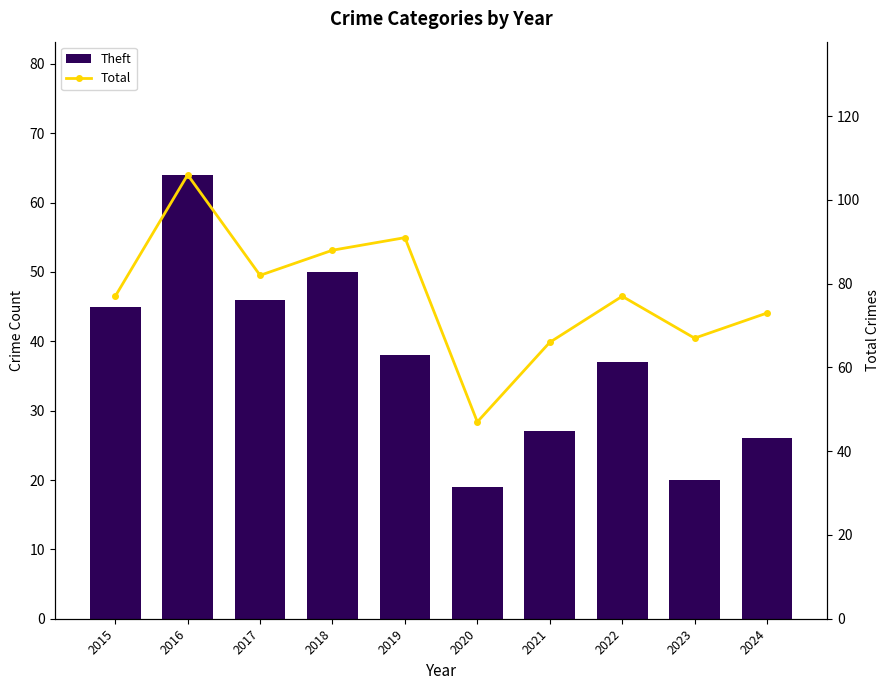

Reading left to right, transcribe all the data shown in this chart.

Theft: 2015=45	2016=64	2017=46	2018=50	2019=38	2020=19	2021=27	2022=37	2023=20	2024=26
Total: 2015=77	2016=106	2017=82	2018=88	2019=91	2020=47	2021=66	2022=77	2023=67	2024=73